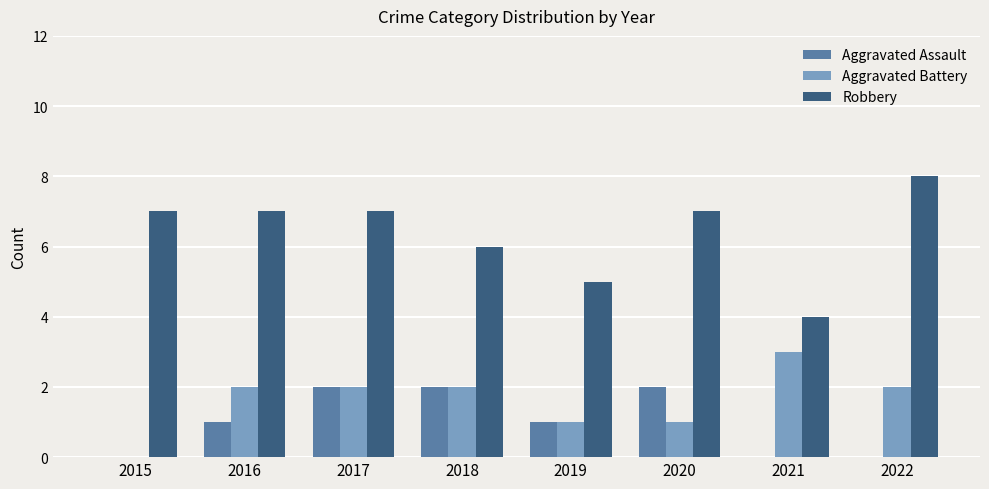

Is the value of Aggravated Assault at 2019 greater than the value of Robbery at 2018?

No